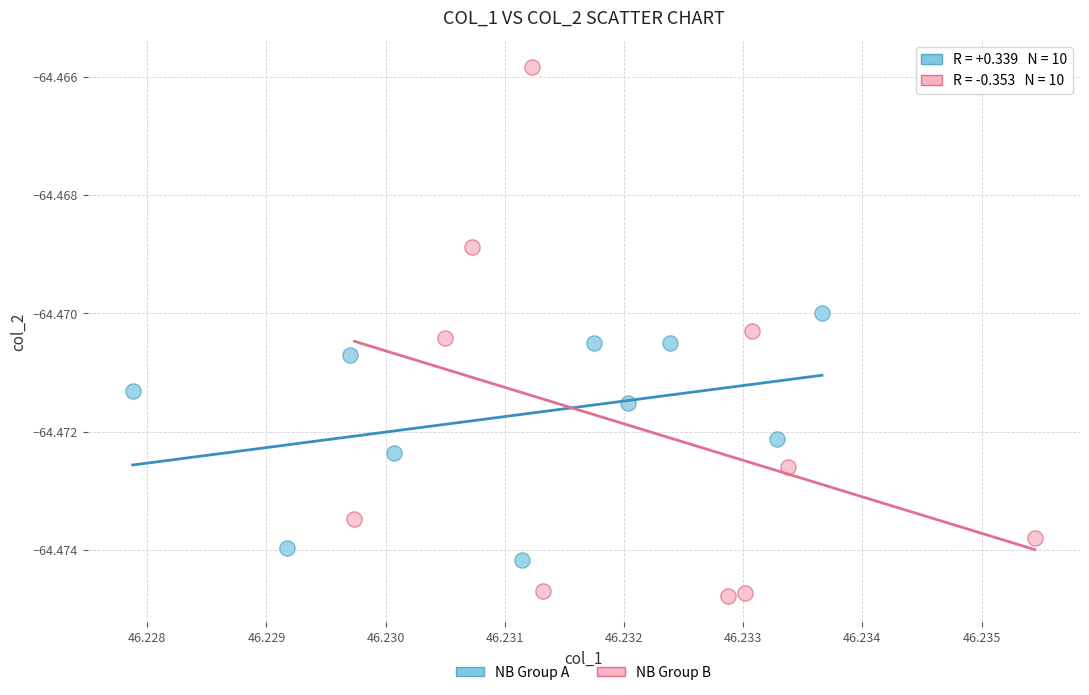

Which series reaches the minimum Y coordinate?

NB Group B